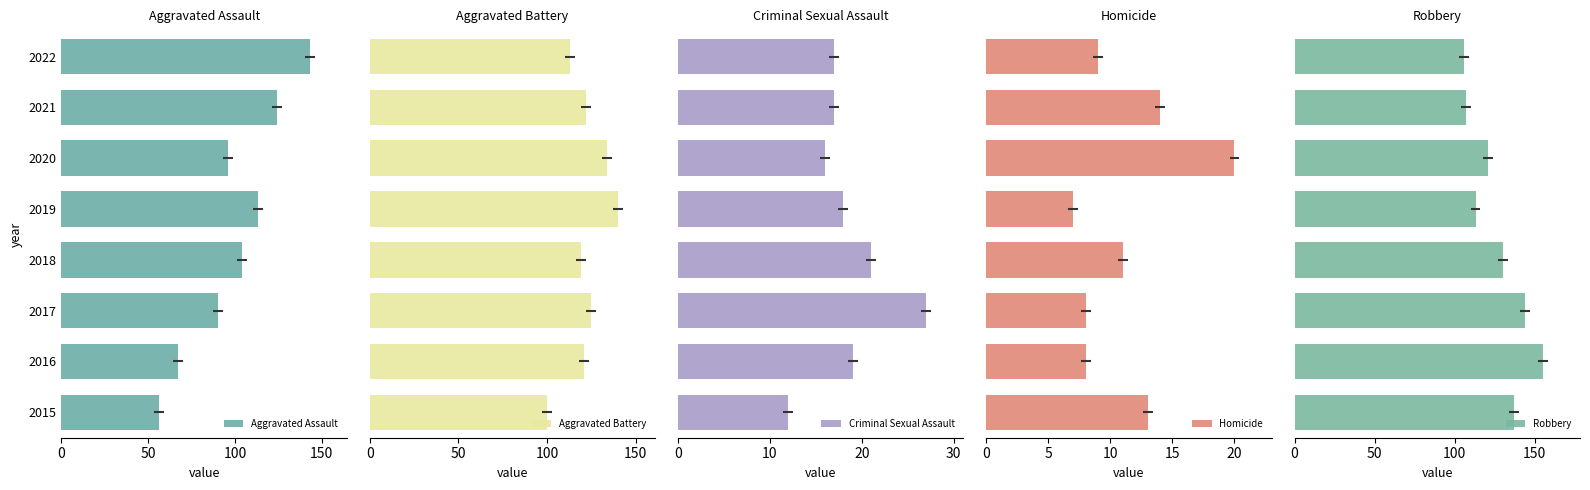

Reading left to right, what are all the values shown in this chart?

Aggravated Assault: 56	67	90	104	113	96	124	143
Aggravated Battery: 100	121	125	119	140	134	122	113
Criminal Sexual Assault: 12	19	27	21	18	16	17	17
Homicide: 13	8	8	11	7	20	14	9
Robbery: 137	155	144	130	113	121	107	106